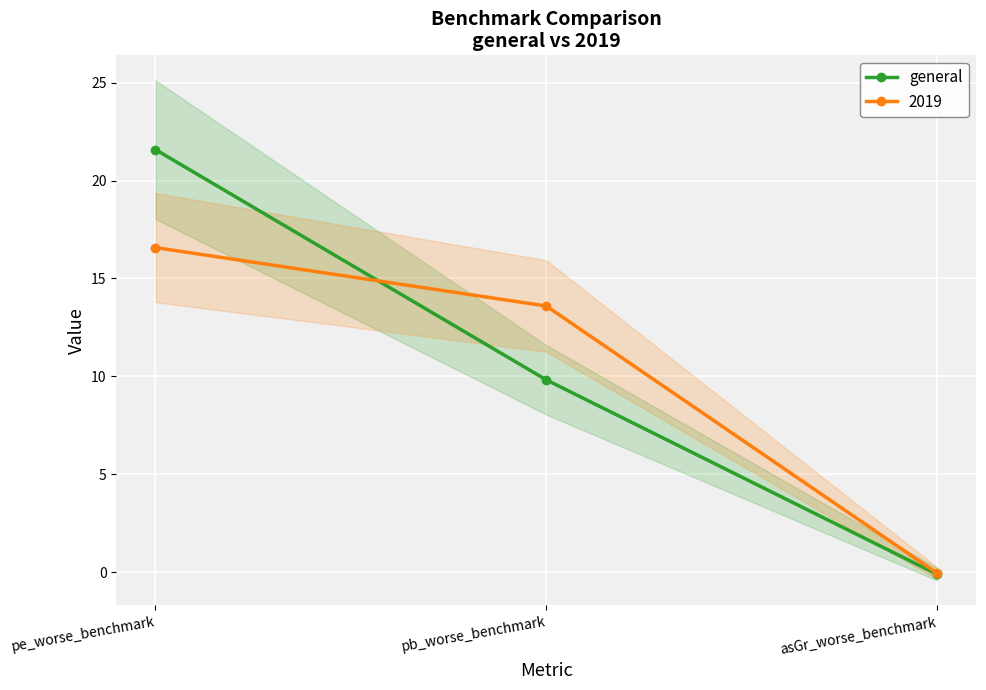

Is it true that the value at asGr_worse_benchmark is -0.1?

False